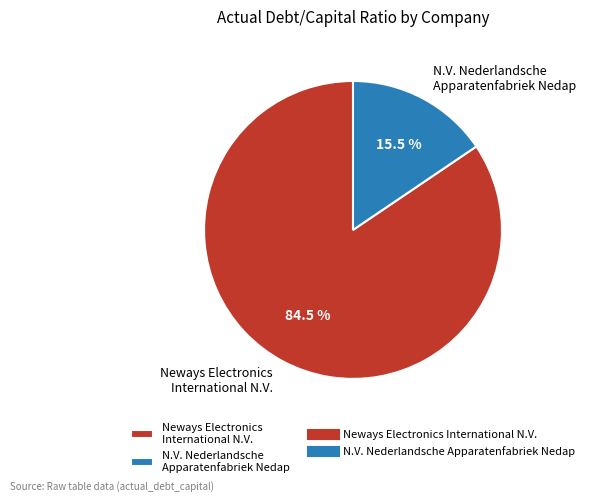

Is there any slice that represents more than half of the pie?

Yes